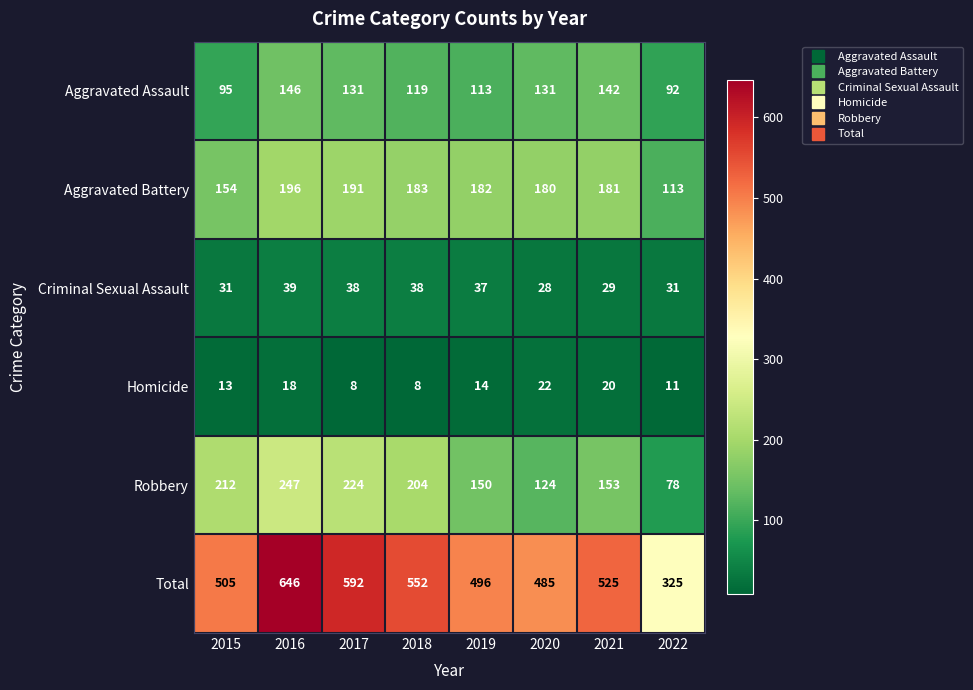

At how many categories does at least one series exceed 57?

8